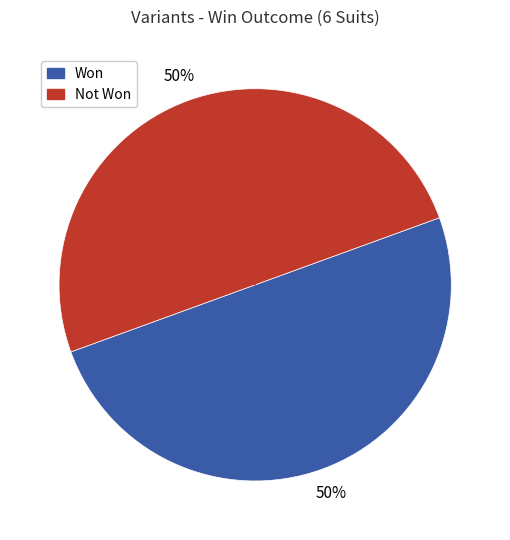

To the nearest percent, what is the average slice percentage?

50%